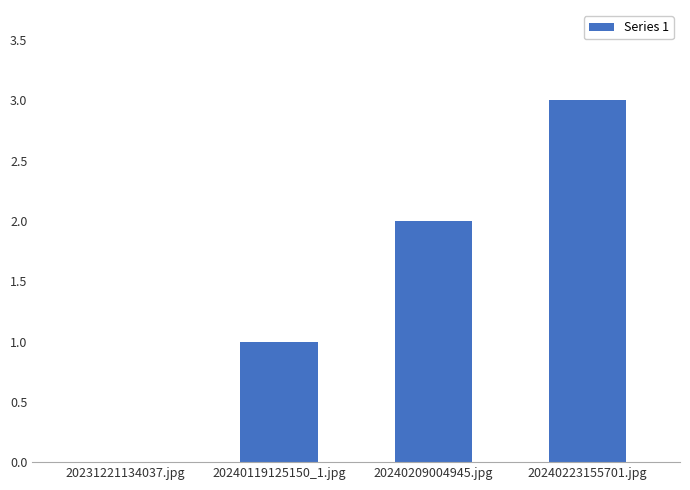

Read the value at 20240119125150_1.jpg.

1